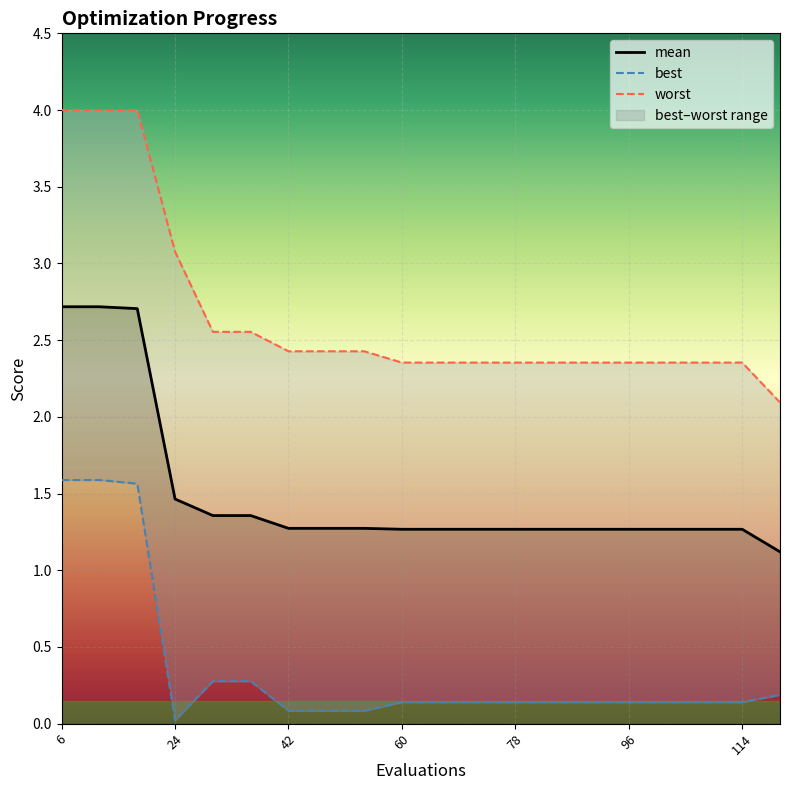

True or false: mean has more than 0 points higher than both neighbors.

False